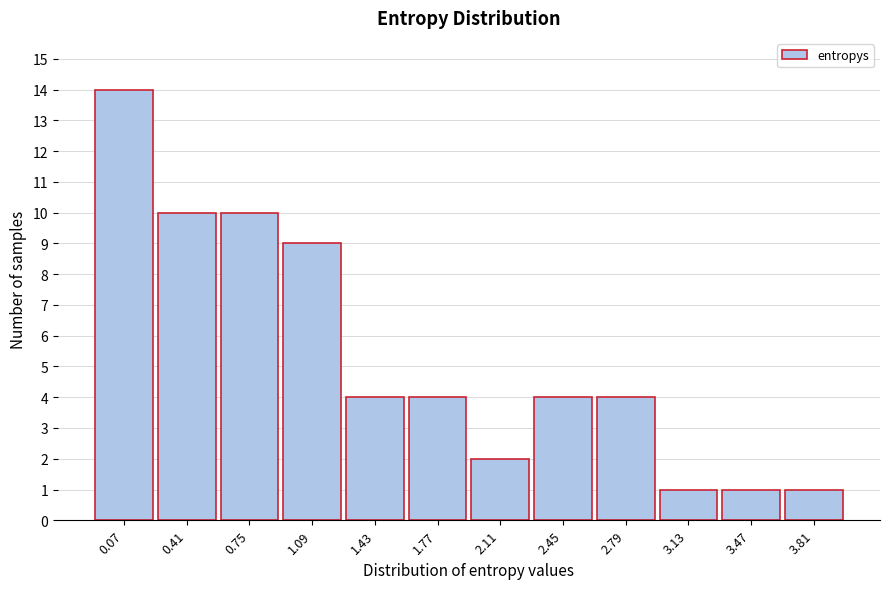

Reading left to right, what are all the values shown in this chart?

0.07=14	0.41=10	0.75=10	1.09=9	1.43=4	1.77=4	2.11=2	2.45=4	2.79=4	3.13=1	3.47=1	3.81=1